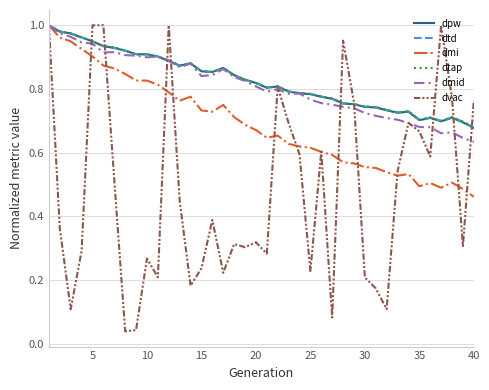

Does the chart have visible grid lines?

Yes